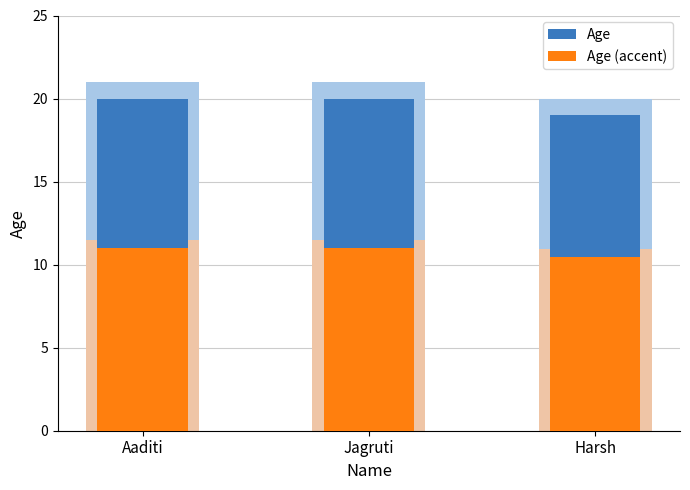

What is the label of the 3rd bar from the left?

Harsh